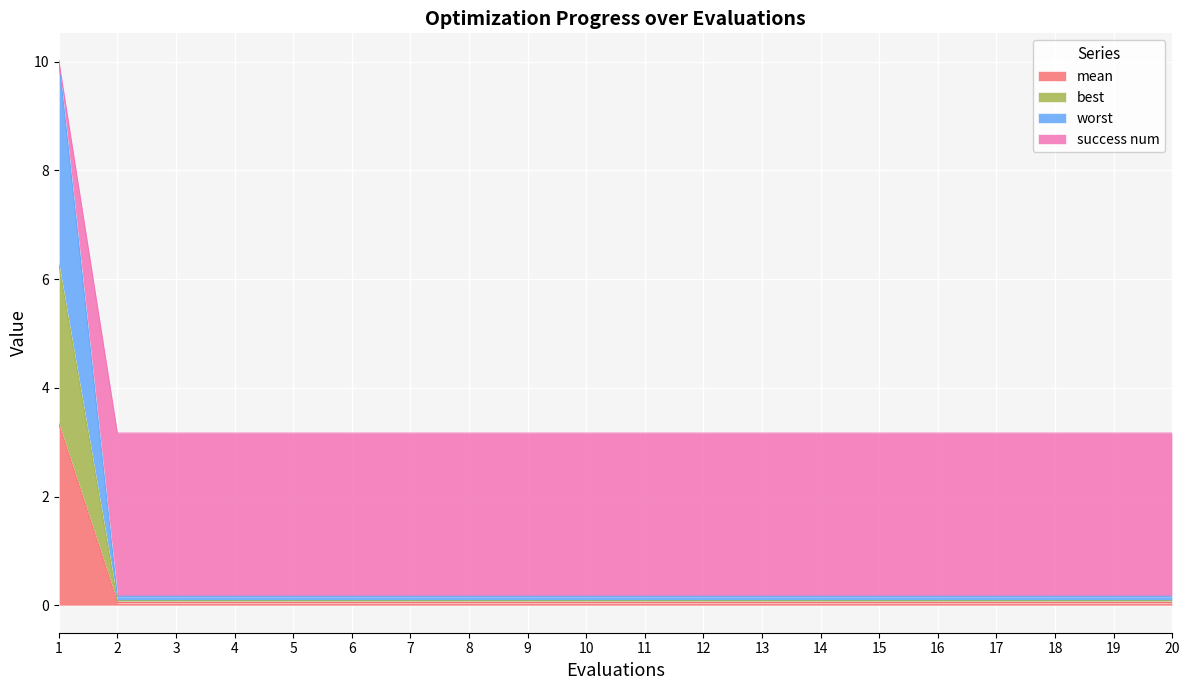

The mean series shows 0.1 at 20. True or false?

True